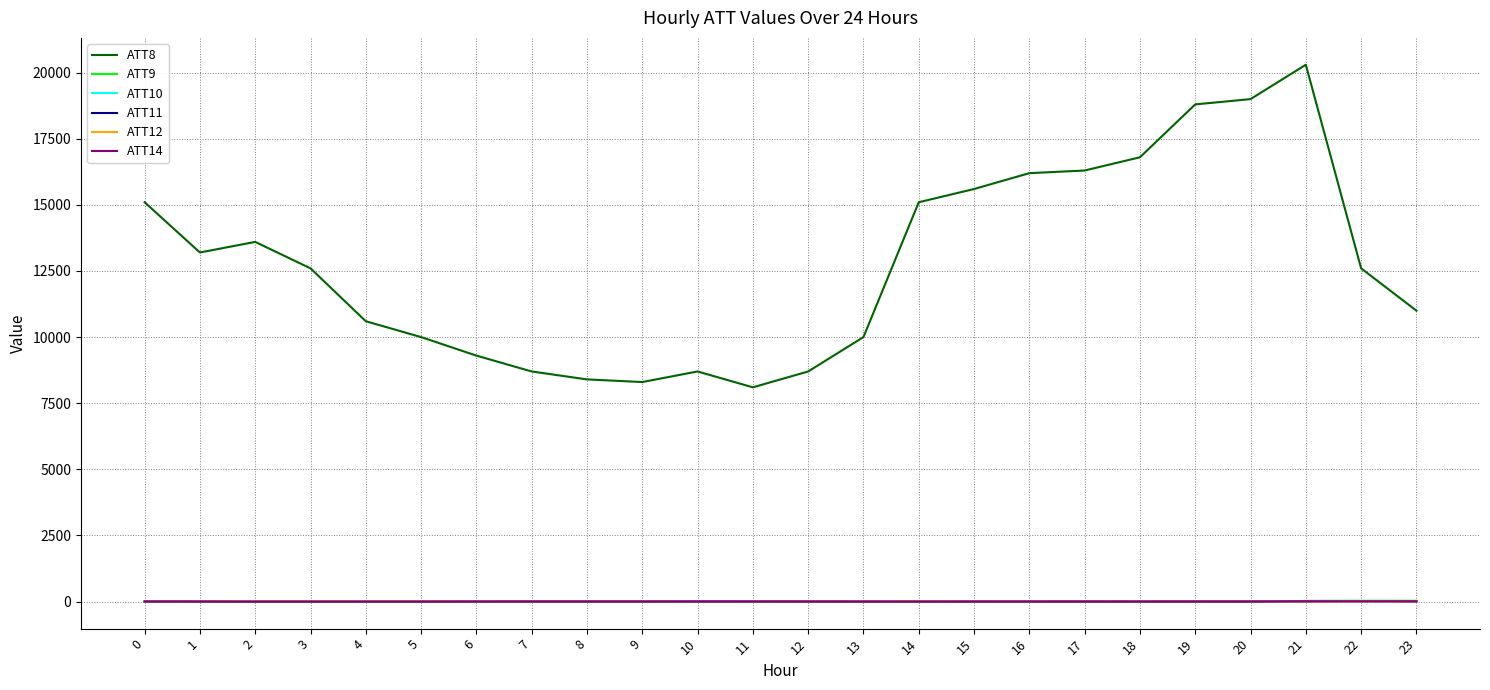

Which series has the widest spread of values?

ATT8